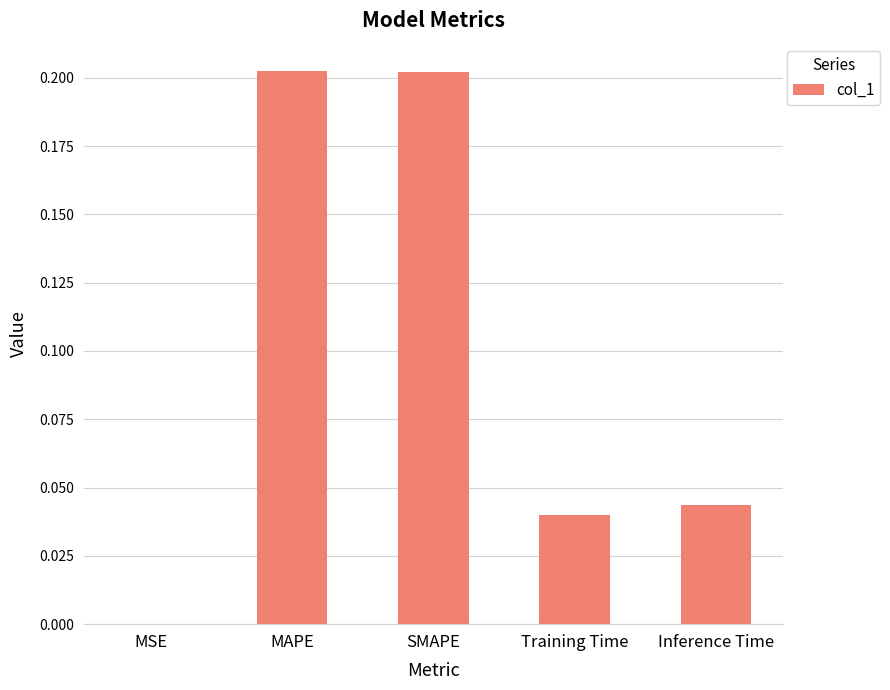

The chart shows a value of 0.1 at MAPE. True or false?

False